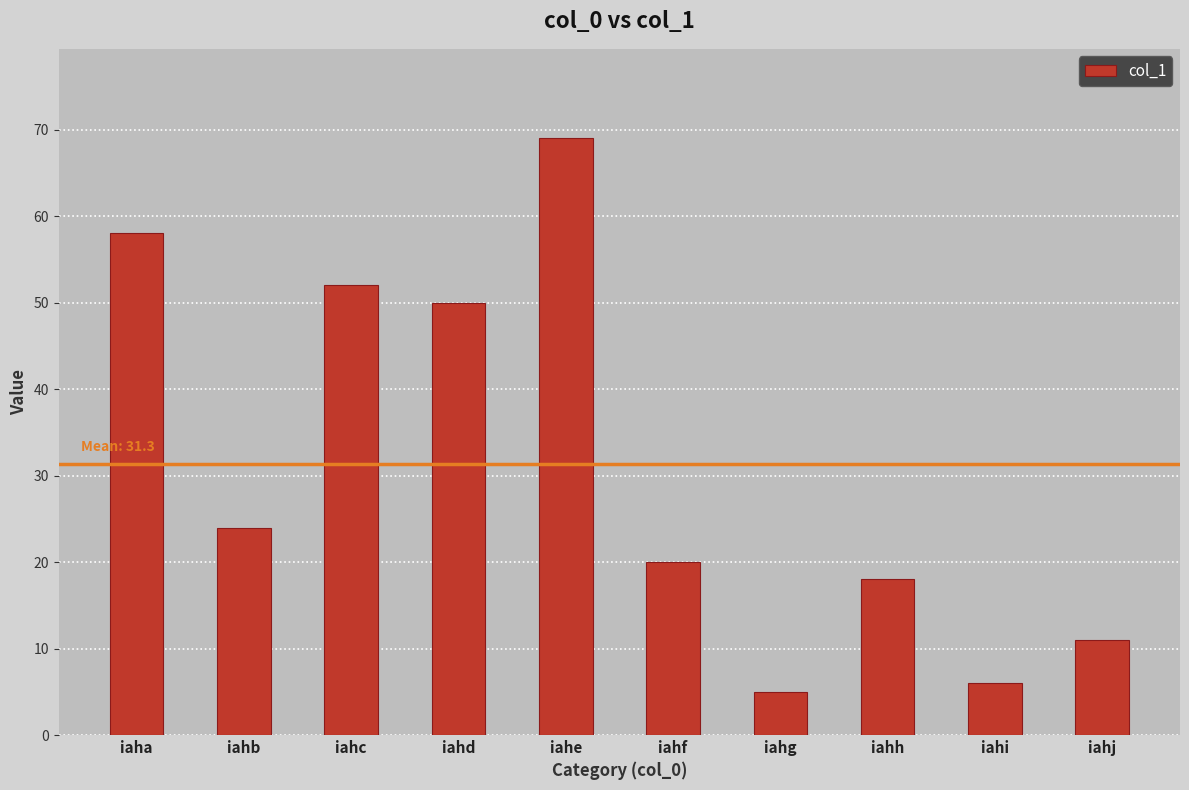

Between iahi and iaha, which is larger?

iaha